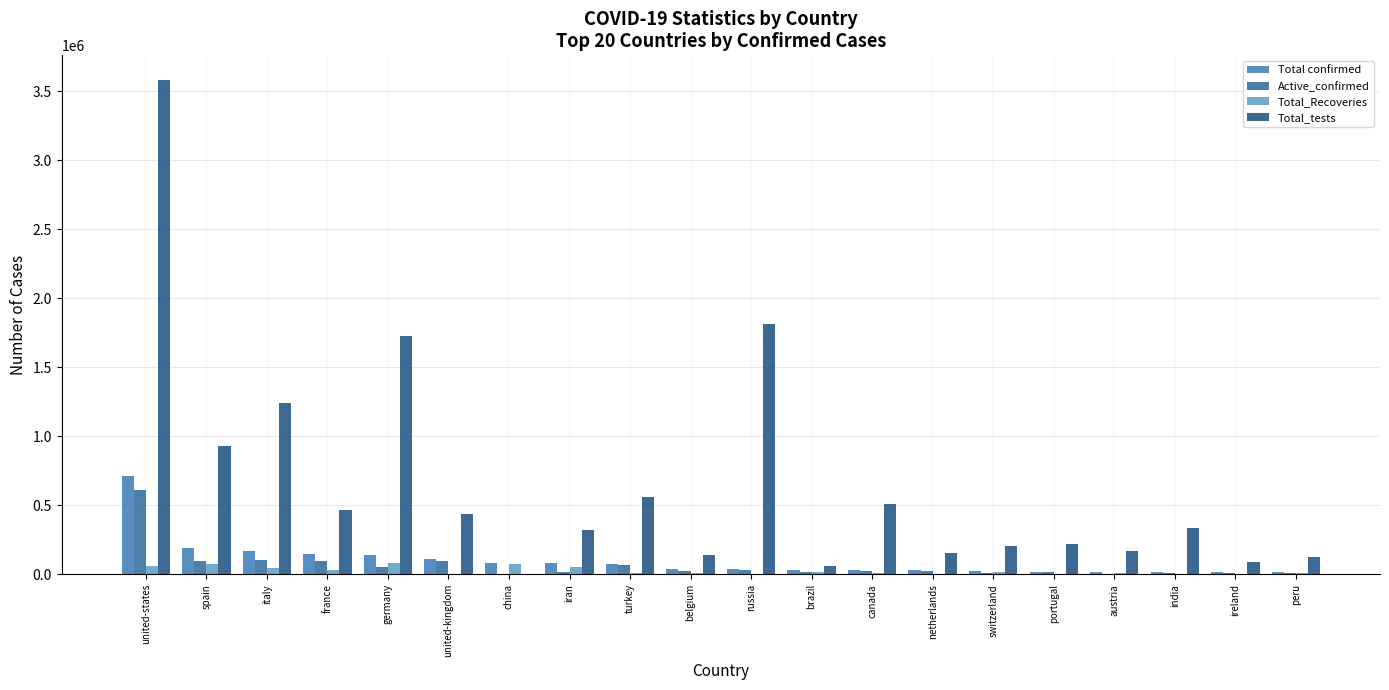

Reading left to right, what are all the values shown in this chart?

Total confirmed: 710272	190839	172434	147969	141397	109729	83720	79494	78546	37183	36793	34221	32805	30602	27078	19022	14619	14425	13980	13489
Active_confirmed: 609587	96040	106962	94868	53931	94734	1542	20472	68146	23382	33423	18024	20906	26827	9351	17846	3974	11892	13373	6648
Total_Recoveries: 63510	74797	42727	34420	83114	389	77542	54064	8631	8348	3057	14026	10543	305	16400	519	10214	2045	77	6541
Total_tests: 3579797	930230	1244108	463662	1728357	438991	0	319879	558413	139387	1810000	62985	507701	154911	206400	221049	169272	335123	90646	127513